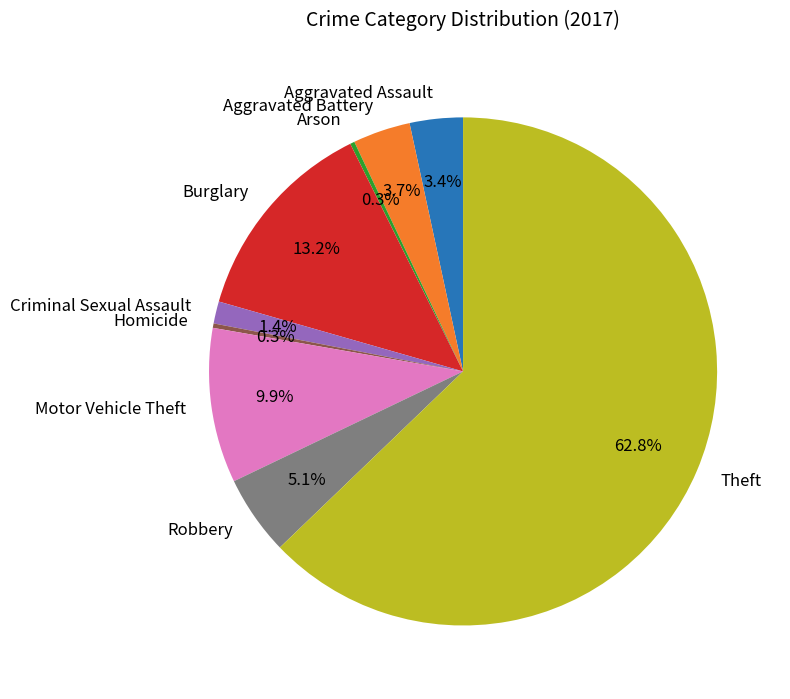

To the nearest percent, what portion does Motor Vehicle Theft represent?

10%